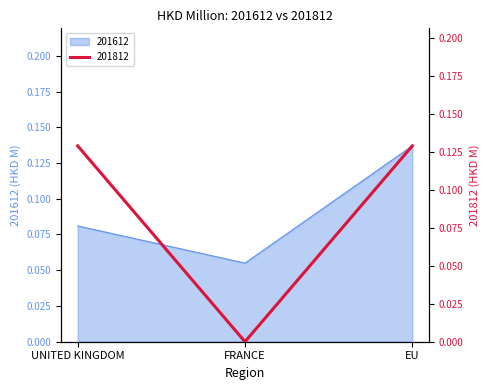

What is the value of the 201812 point at the 1st from the left?

0.1